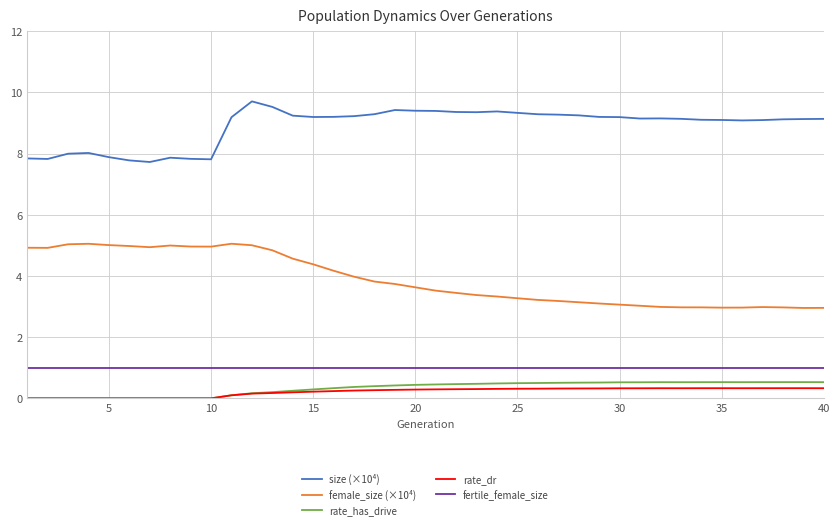

What is the difference between the second highest and second lowest values in the rate_has_drive series?

0.5